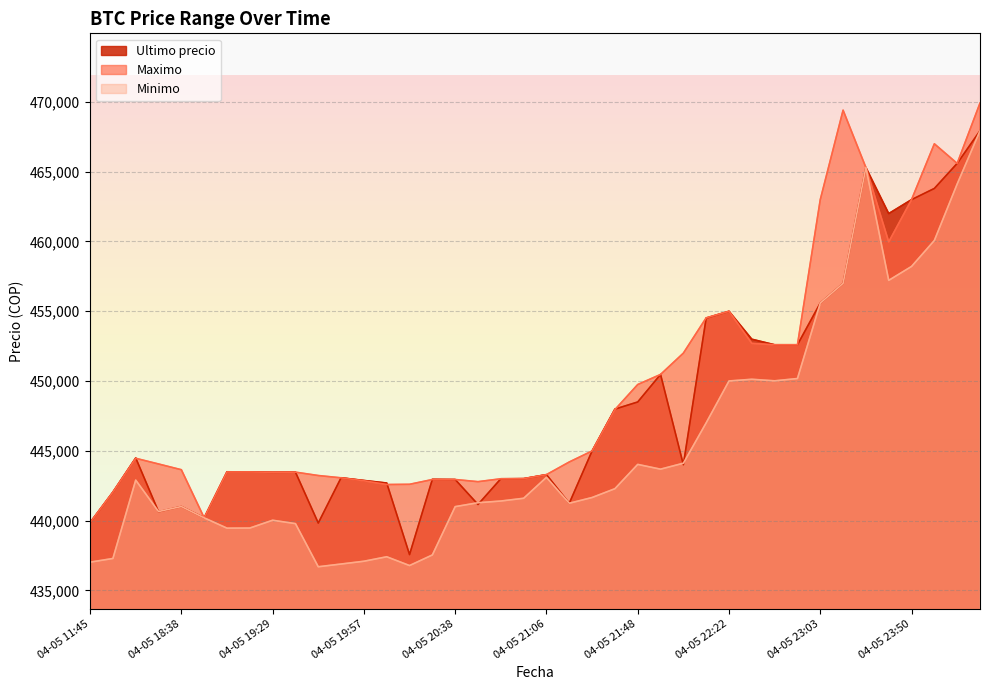

What is the value of the Minimo point at the 19th from the left?

441402